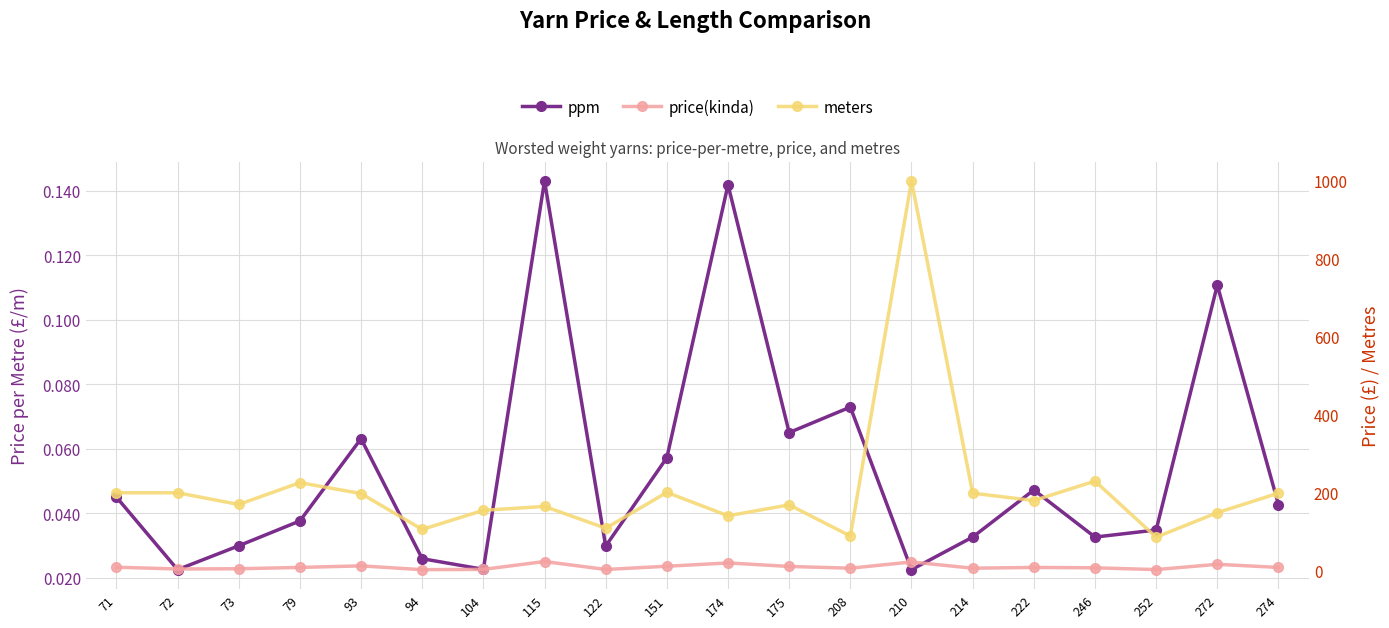

True or false: price(kinda) and ppm intersect in this chart.

False